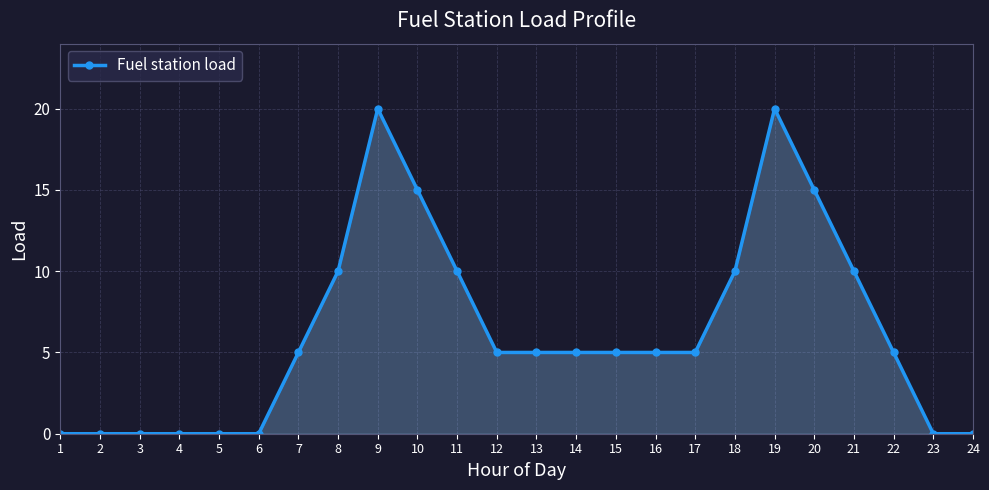

Is it true that the value at 2 is -6?

False